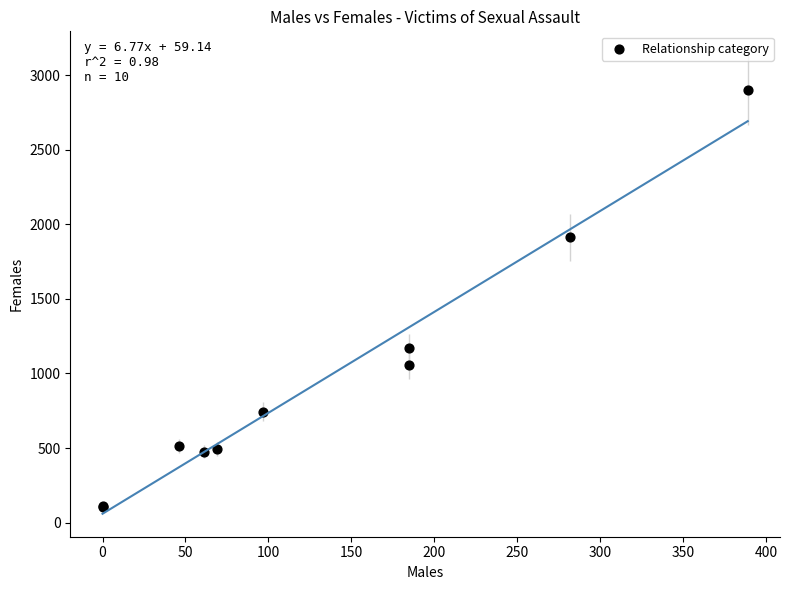

What Y value in the scatter plot is closest to 1504?

1168